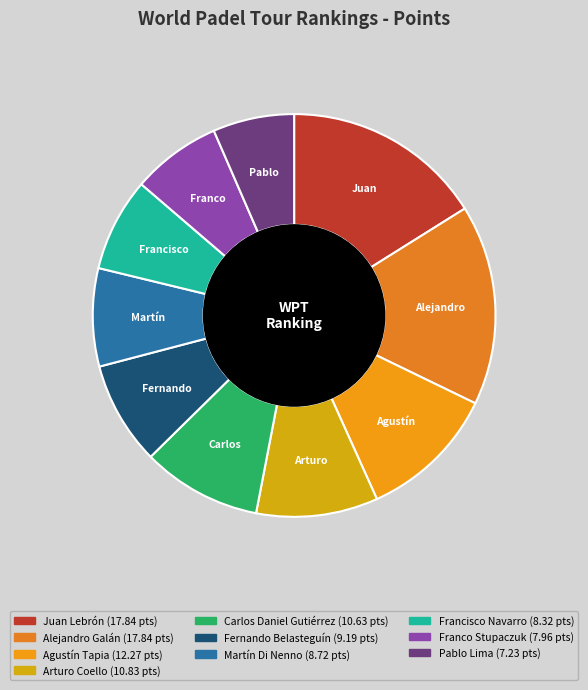

What is the total percentage of Franco Stupaczuk and Carlos Daniel Gutiérrez?

16.8%